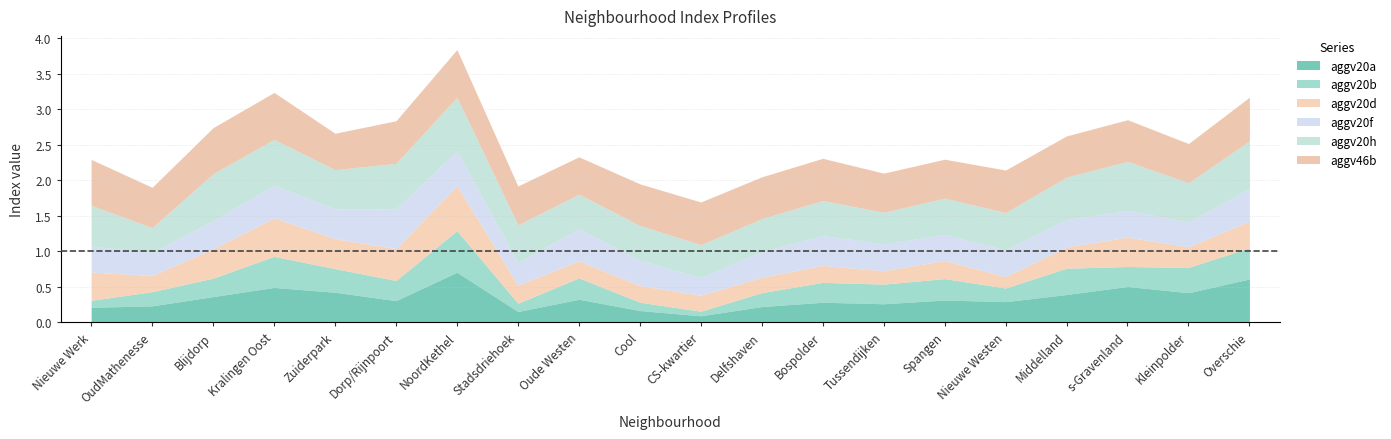

What is the label of the 15th point from the right?

Dorp/Rijnpoort